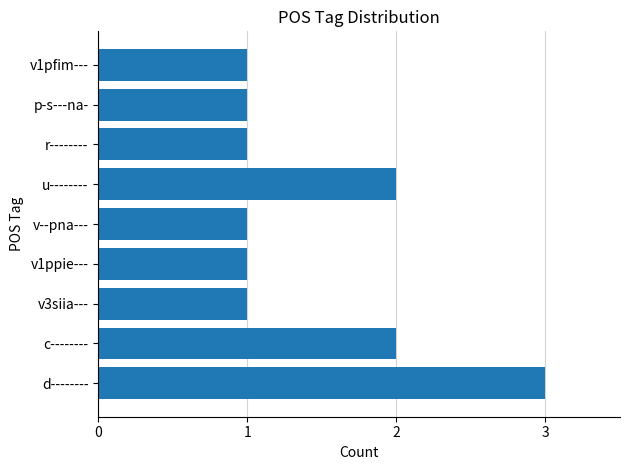

What is the ratio of the value at p-s---na- to the value at c--------?

0.5